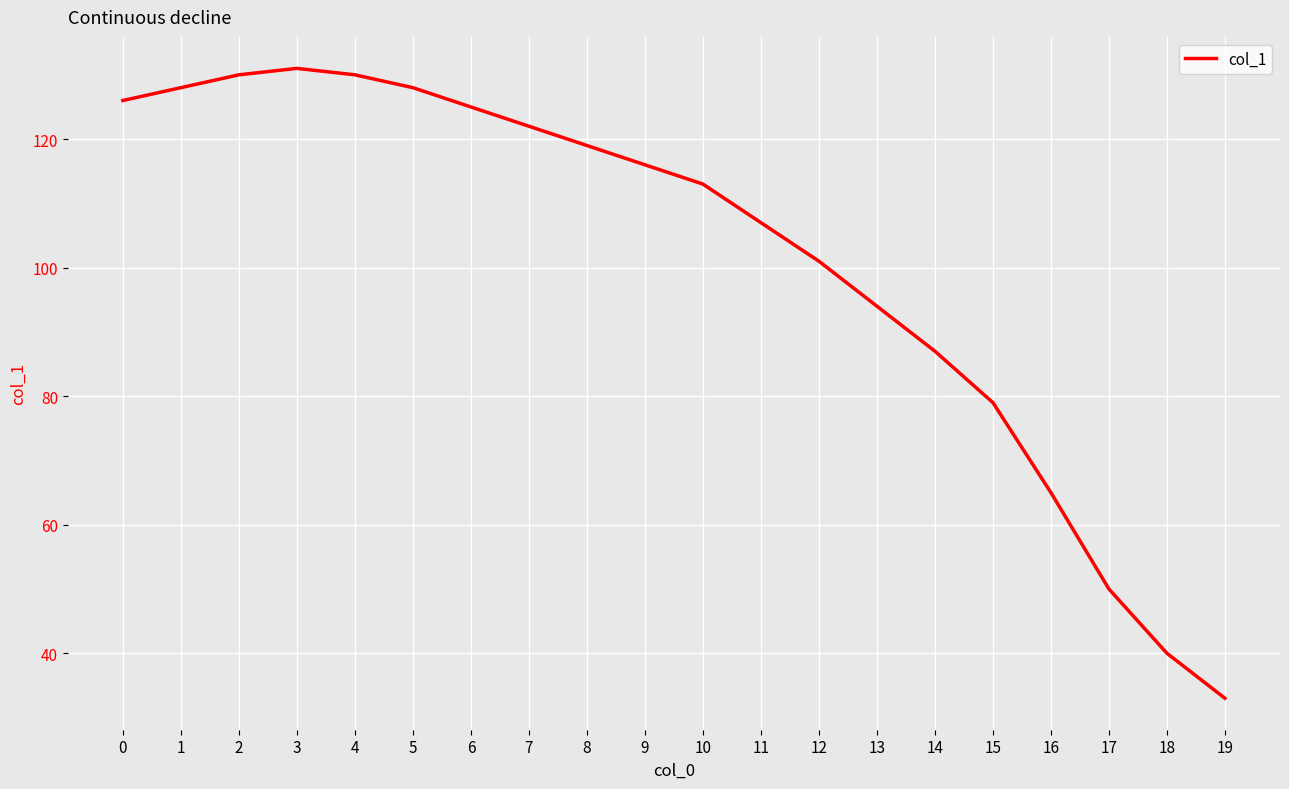

What is the ratio of the value at 16 to the value at 6?

0.5